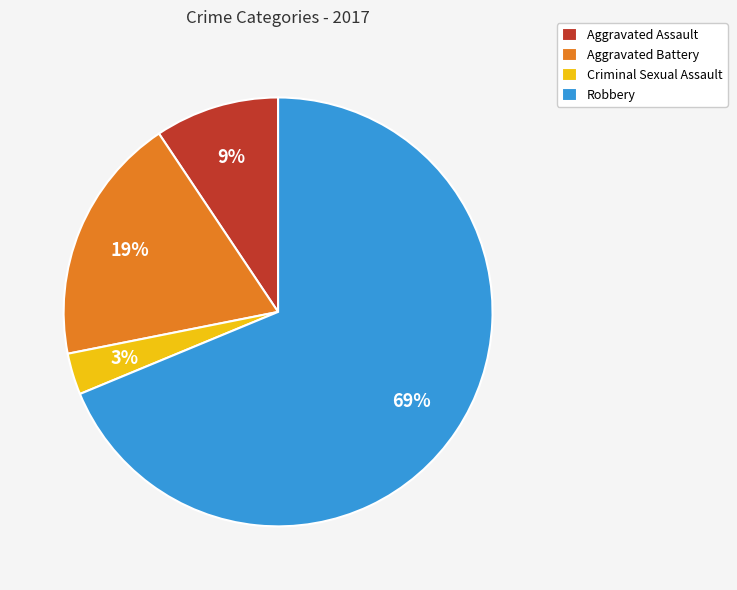

Does Robbery account for over 50% of the chart?

Yes